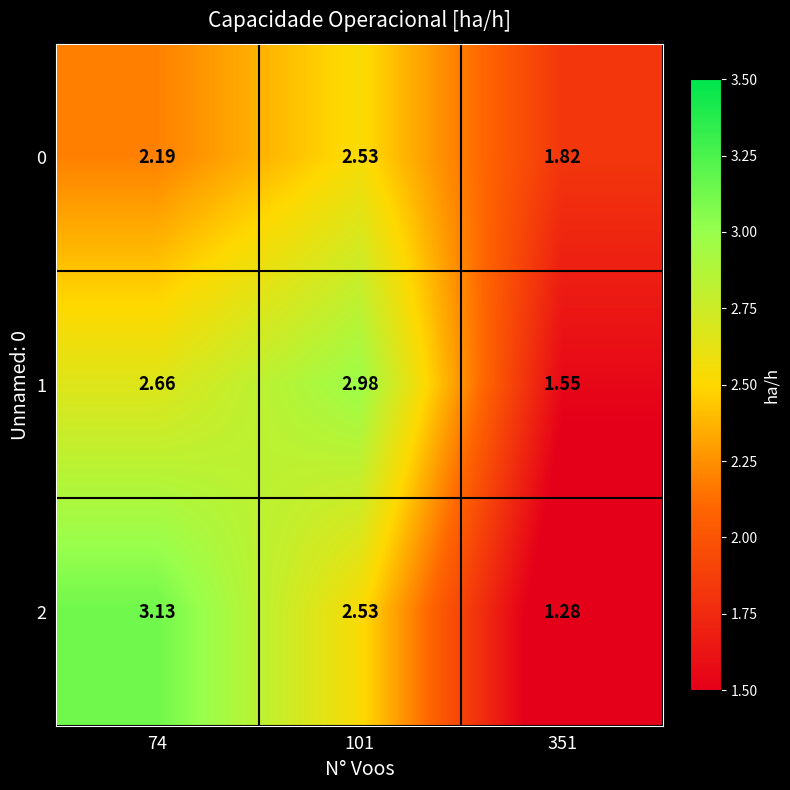

List the series in order of their overall mean, lowest first.

0, 2, 1